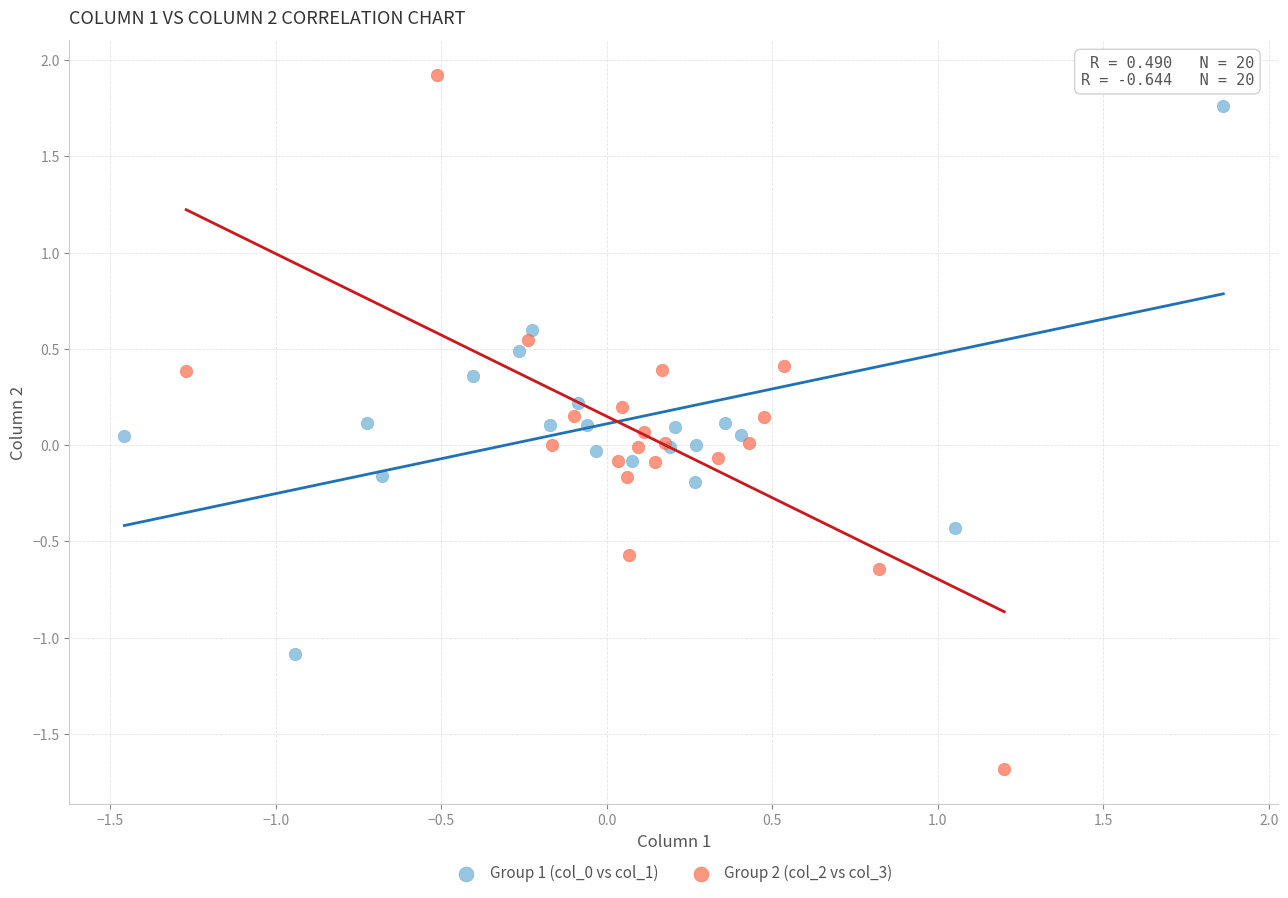

Which series contains the lowest Y value?

Group 2 (col_2 vs col_3)